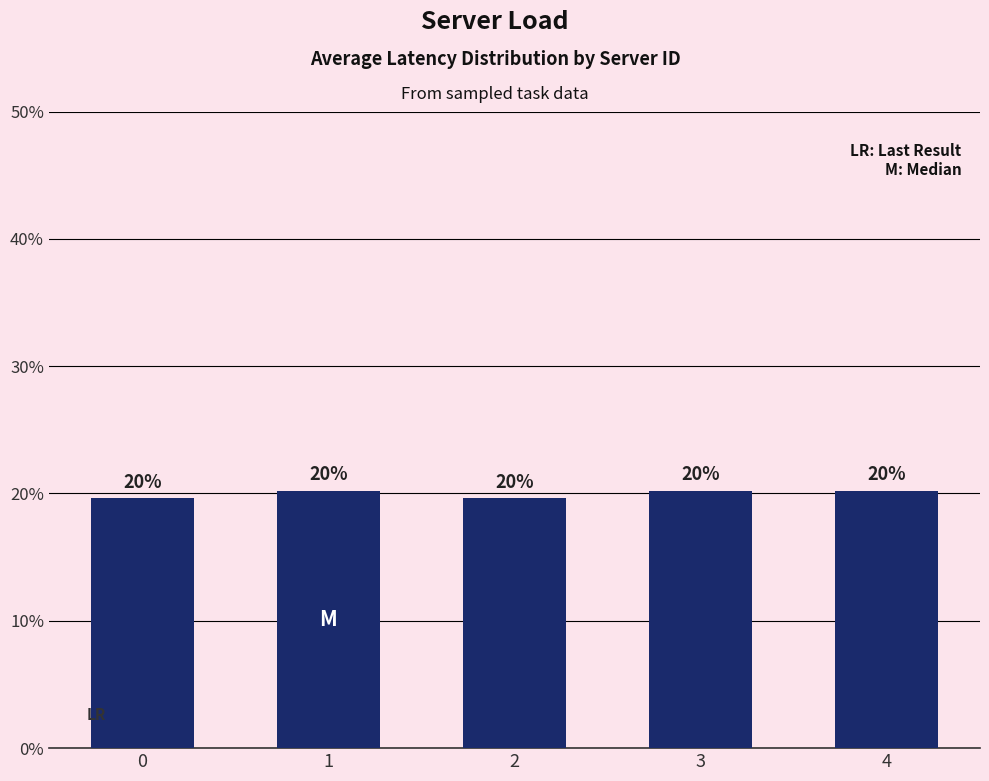

What is the sum of the values at 4 and 3?

40.5